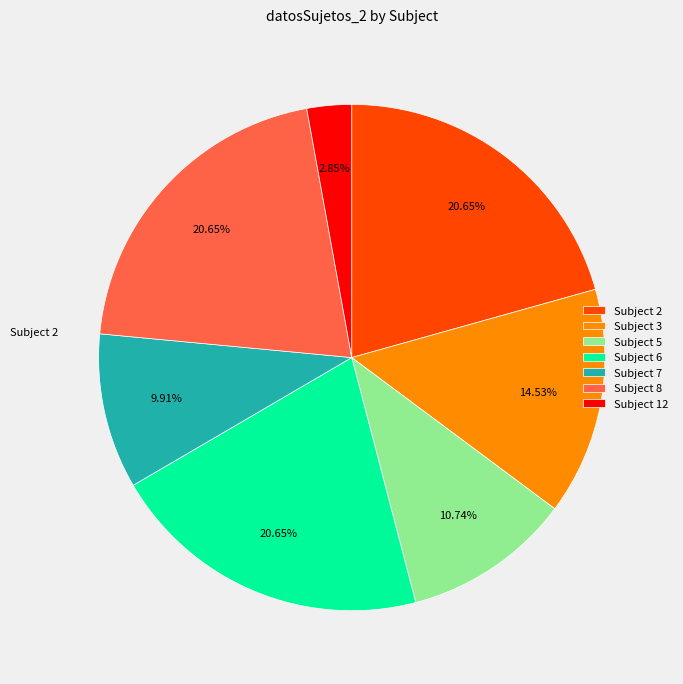

Is there a majority slice in this chart?

No